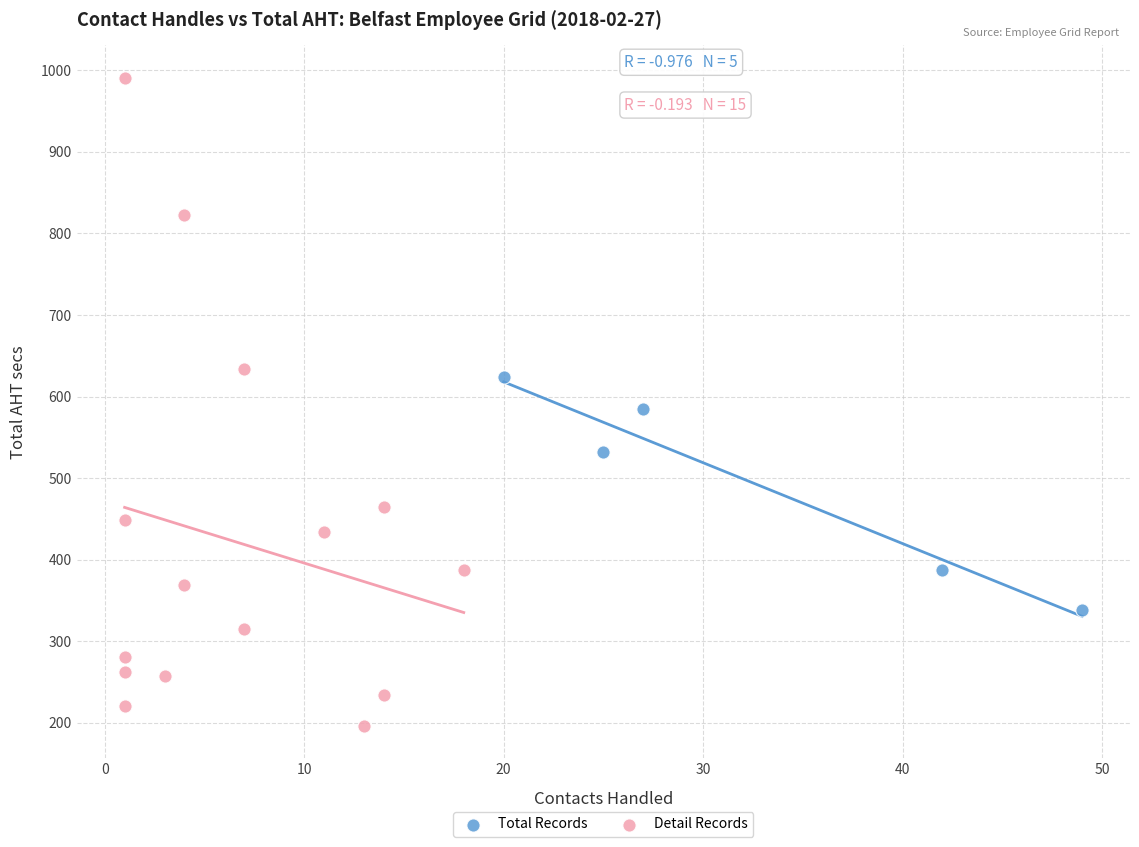

Which series contains the highest Y value?

Detail Records